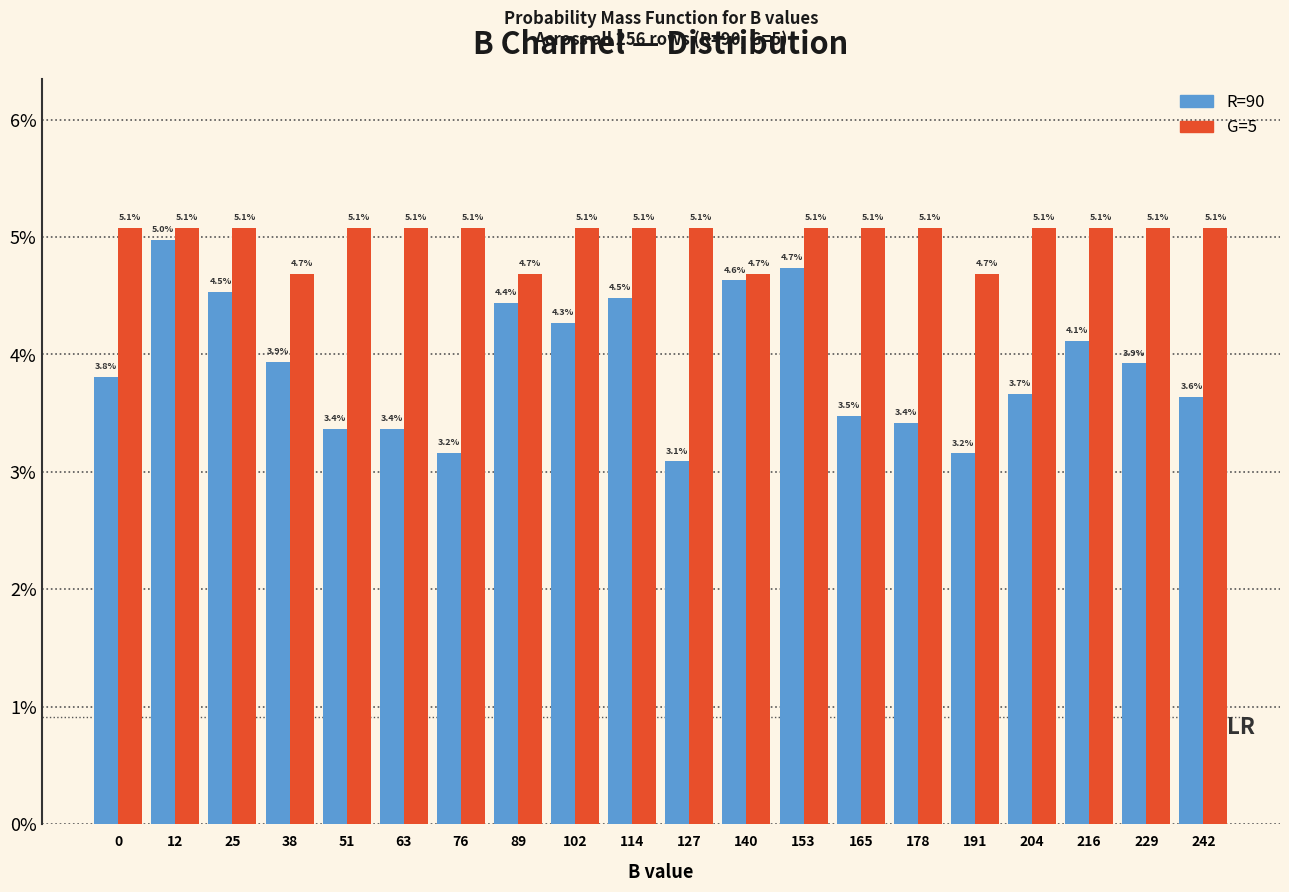

Reading right to left, what are all the values shown in this chart?

R=90: 3.6	3.9	4.1	3.7	3.2	3.4	3.5	4.7	4.6	3.1	4.5	4.3	4.4	3.2	3.4	3.4	3.9	4.5	5.0	3.8
G=5: 5.1	5.1	5.1	5.1	4.7	5.1	5.1	5.1	4.7	5.1	5.1	5.1	4.7	5.1	5.1	5.1	4.7	5.1	5.1	5.1